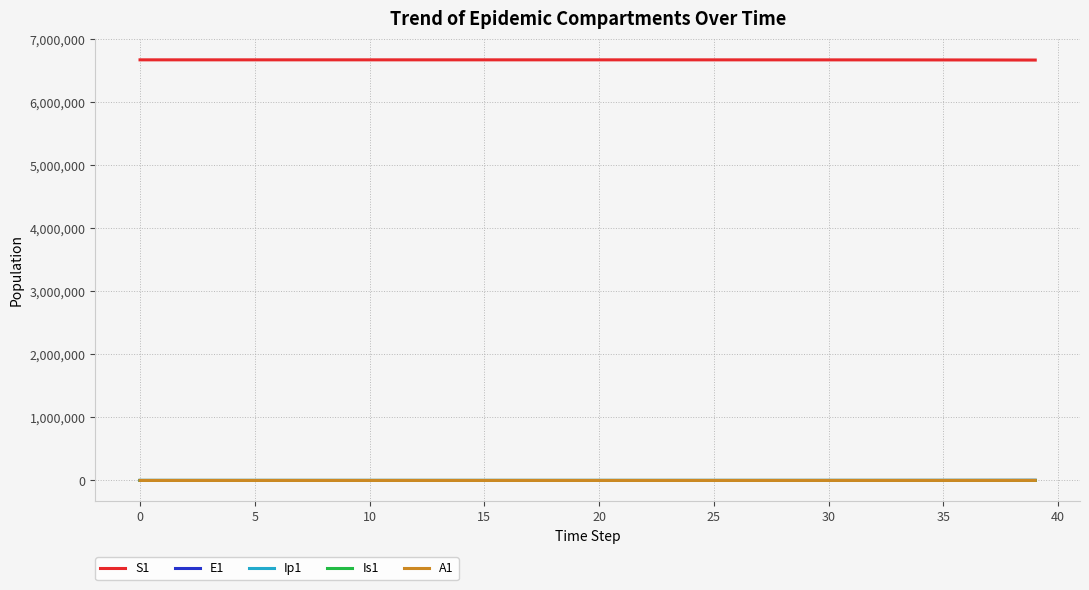

True or false: S1 and Is1 cross at least once.

False